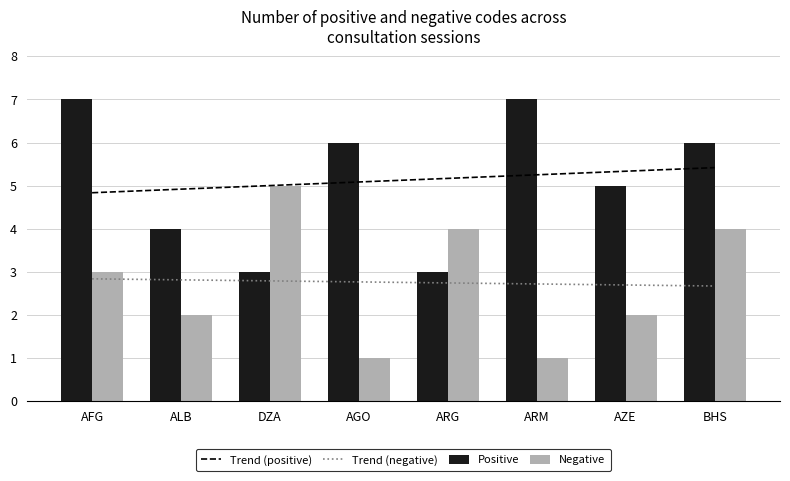

What is the total value across all series at AFG?

10